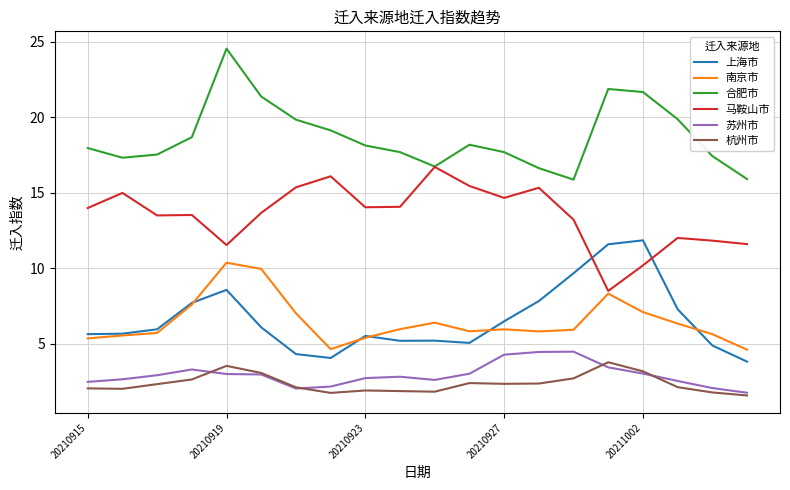

Count the number of categories in the chart.

20